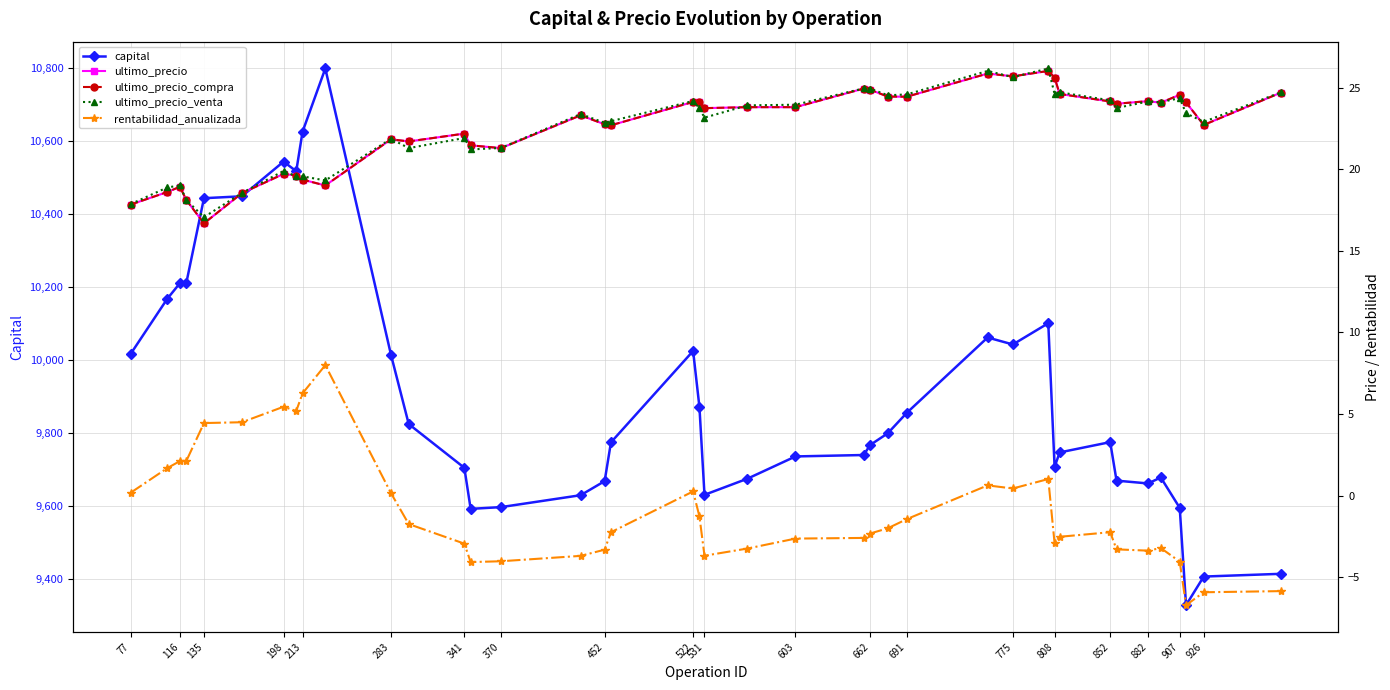

How many values in the ultimo_precio_compra series exceed 23?

22